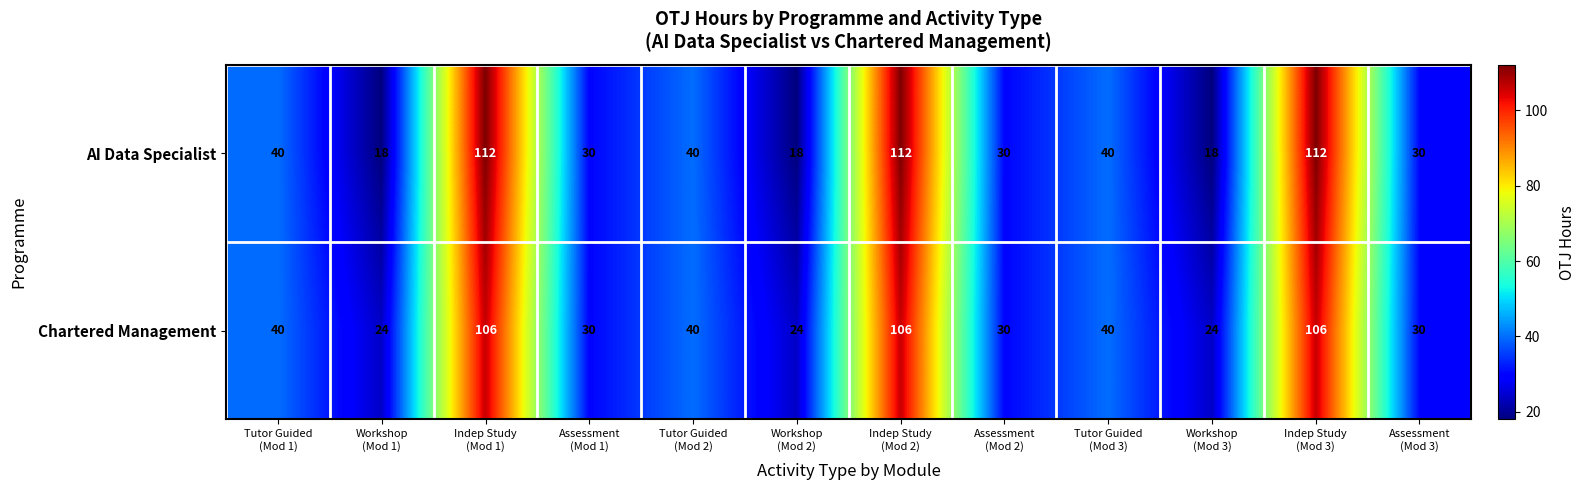

How many AI Data Specialist values are between 30 and 112?

9